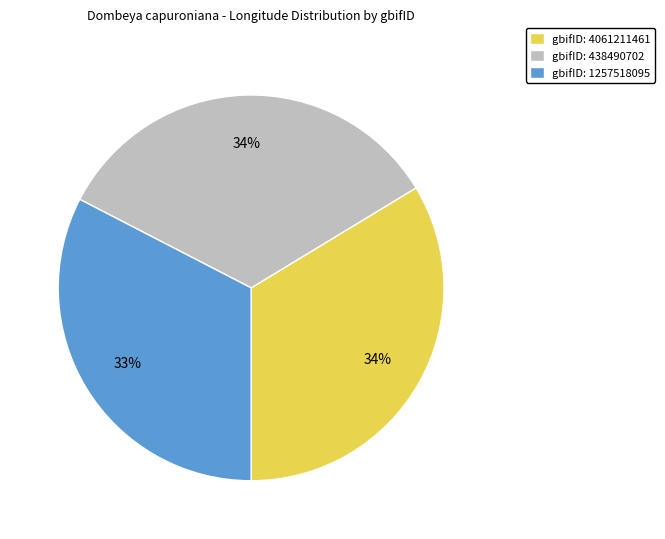

Is gbifID: 4061211461 the majority of the pie?

No